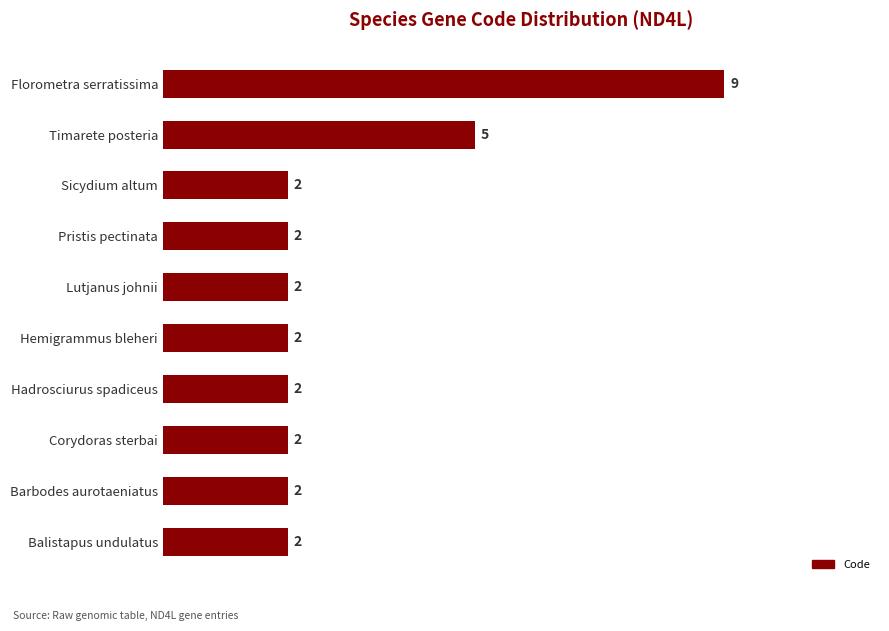

What is the change in value from Florometra serratissima to Corydoras sterbai?

-7